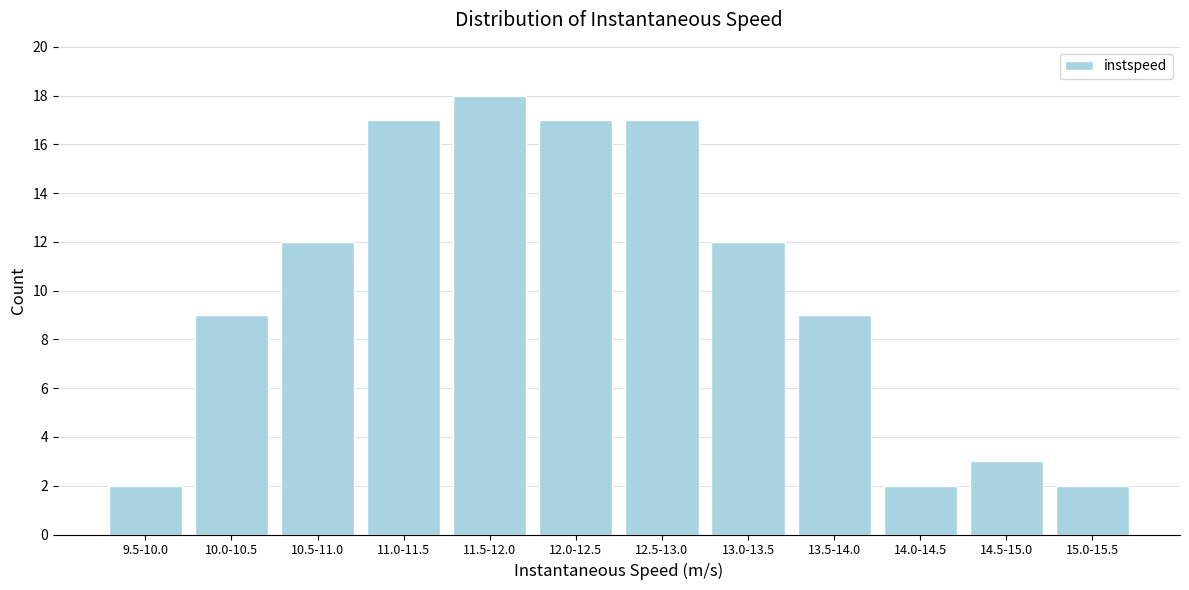

Reading left to right, what are all the values shown in this chart?

2	9	12	17	18	17	17	12	9	2	3	2